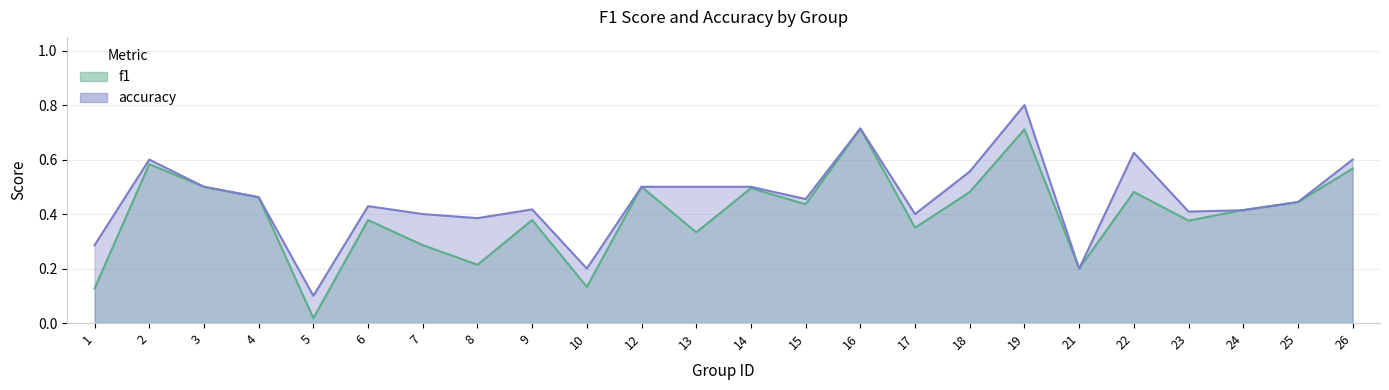

Rank the series by their average value, from lowest to highest.

f1, accuracy